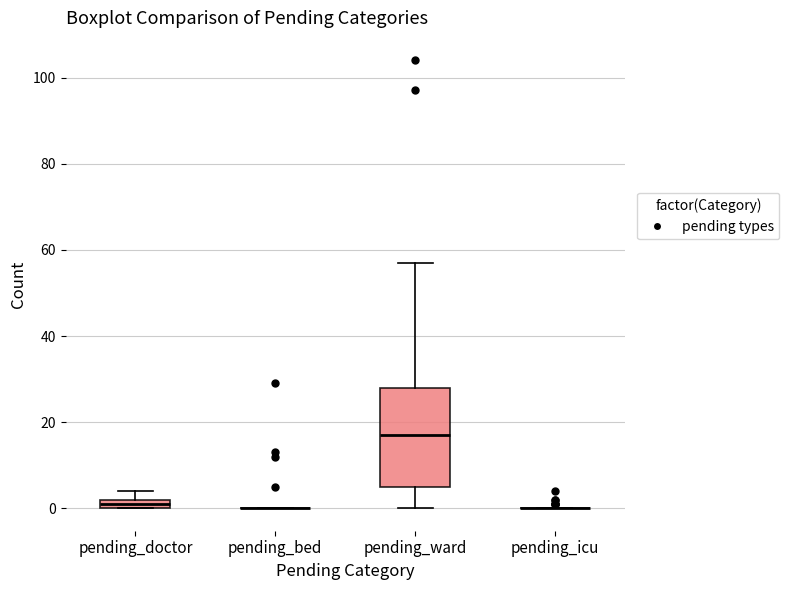

Where is the upper edge of the box for pending_doctor on the y-axis? The values are not printed on the chart, so give them approximately, as read against the axis.

2